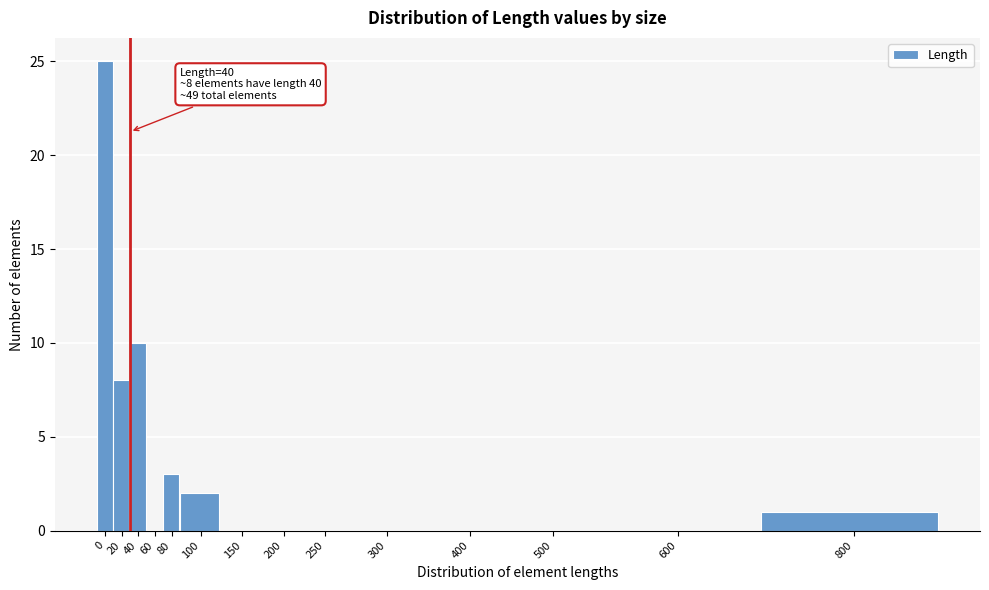

Reading left to right, what are all the values shown in this chart?

0=25	20=8	40=10	60=0	80=3	100=2	150=0	200=0	250=0	300=0	400=0	500=0	600=0	800=1